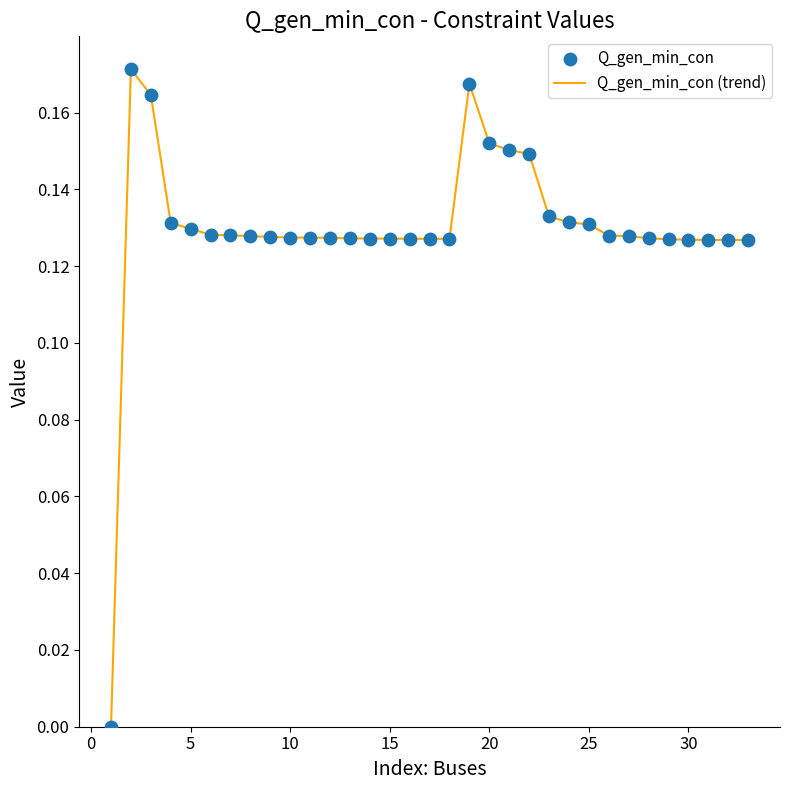

How many lines are shown in the chart?

1